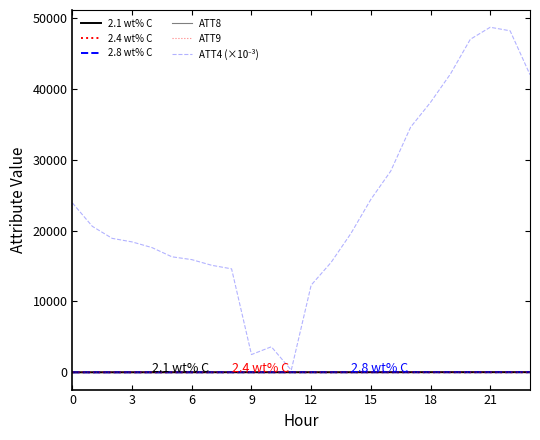

Reading right to left, transcribe all the data shown in this chart.

2.1 wt% C: 12.9	11.7	11.8	10.6	10.7	10.7	8.8	7.5	5.2	3.6	2.0	2.6	2.1	2.1	2.9	3.6	2.0	0.1	-1.2	-2.7	-2.9	-4.9	-6.6	-8.0
2.4 wt% C: 11.5	10.0	8.9	8.4	7.5	7.4	8.2	7.7	8.5	8.1	7.3	7.8	7.1	7.0	5.7	5.7	5.3	5.9	5.3	4.9	4.4	4.7	4.9	4.6
2.8 wt% C: 13.0	12.5	12.9	11.8	11.9	11.5	9.6	10.1	8.6	8.7	6.8	6.7	5.7	3.9	3.2	3.1	1.1	0.5	-0.5	-1.5	-1.8	-3.2	-4.5	-5.4
ATT8: 3.6	5.5	6.8	6.9	6.7	6.3	5.9	5.8	4.6	5.2	4.1	3.5	4.0	4.6	5.3	4.2	3.7	4.0	4.3	4.3	4.4	3.7	2.9	3.2
ATT9: 10.9	9.9	9.2	8.9	7.3	6.3	6.1	5.3	6.0	6.4	6.1	6.1	4.6	4.6	3.2	2.9	2.6	2.2	2.7	1.7	1.8	2.1	1.6	3.0
ATT4 (×10⁻³): 42000.0	48200.0	48700.0	47000.0	42100.0	38100.0	34600.0	28400.0	24400.0	19600.0	15500.0	12300.0	300.0	3600.0	2500.0	14600.0	15100.0	15900.0	16300.0	17600.0	18400.0	18900.0	20600.0	23900.0